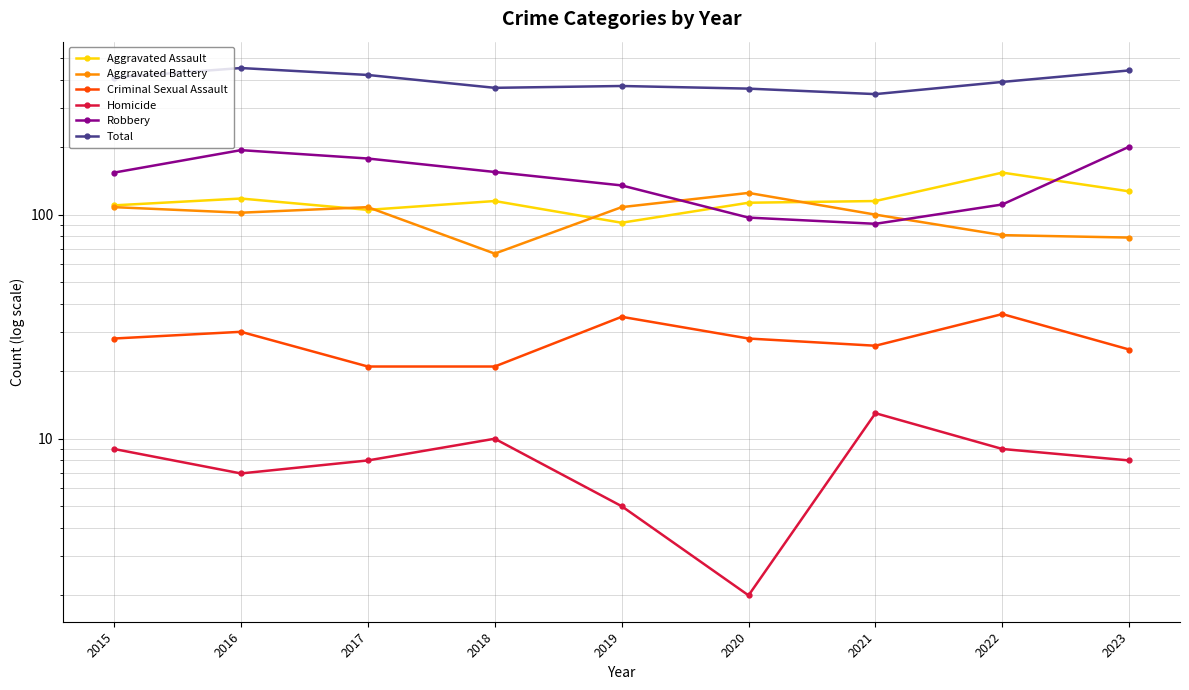

True or false: Aggravated Battery has a value of 108 at 2015.

True